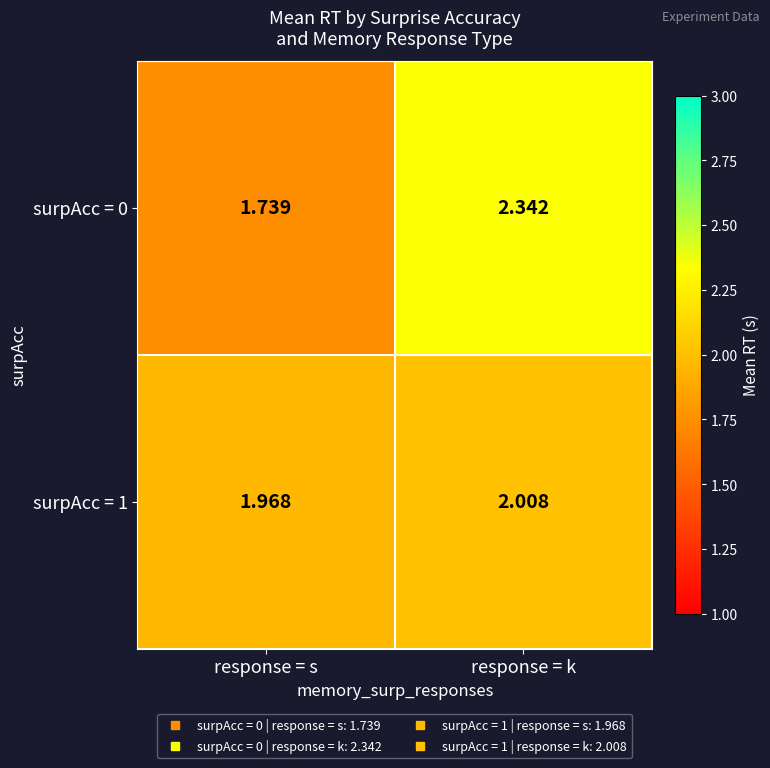

At which label is surpAcc = 1 closest to 1?

response = s